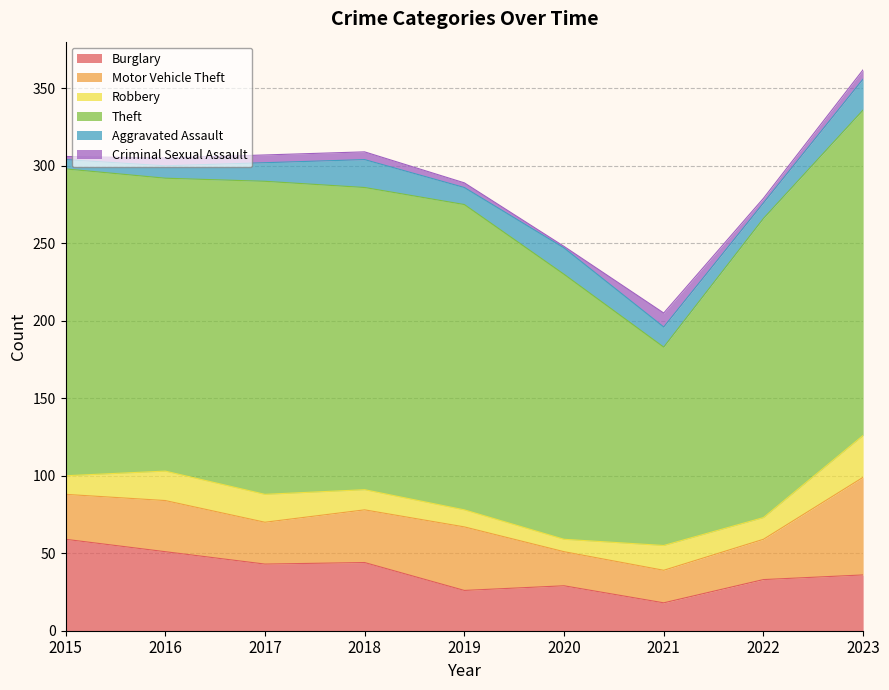

Which series has the widest spread of values?

Theft